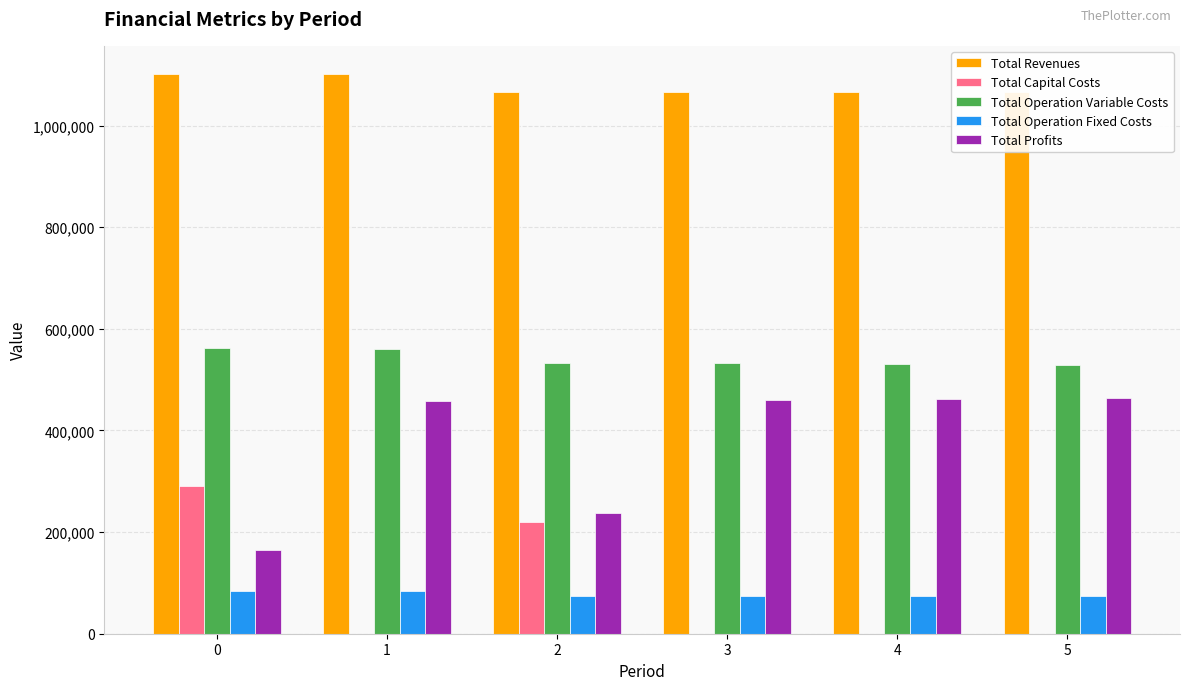

Reading left to right, list all the values displayed in this chart.

Total Revenues: 0=1101954.9	1=1101954.9	2=1065293.3	3=1065293.3	4=1065293.3	5=1065293.3
Total Capital Costs: 0=290400.0	1=0.0	2=220800.0	3=0.0	4=0.0	5=0.0
Total Operation Variable Costs: 0=562427.3	1=560681.6	2=533586.0	3=531929.3	4=530270.4	5=528609.1
Total Operation Fixed Costs: 0=83787.6	1=83787.6	2=73363.0	3=73363.0	4=73363.0	5=73363.0
Total Profits: 0=165340.0	1=457485.7	2=237544.3	3=460000.9	4=461659.9	5=463321.1